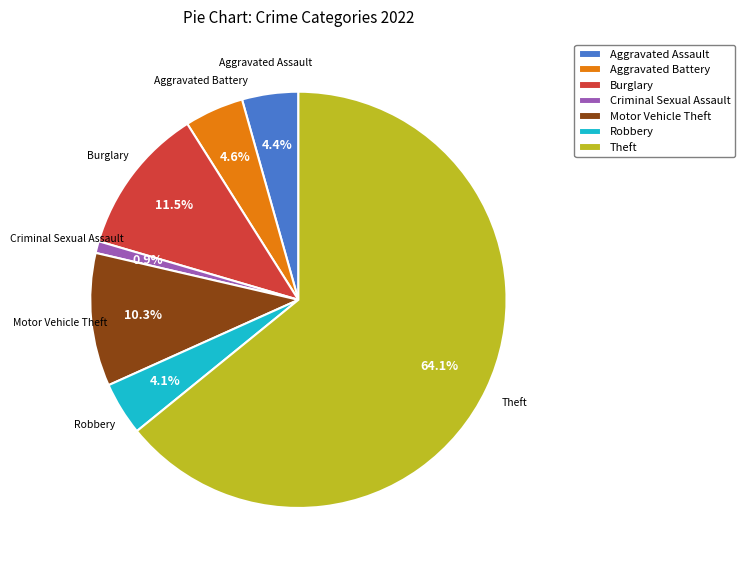

Which has a higher value, Aggravated Battery or Burglary?

Burglary